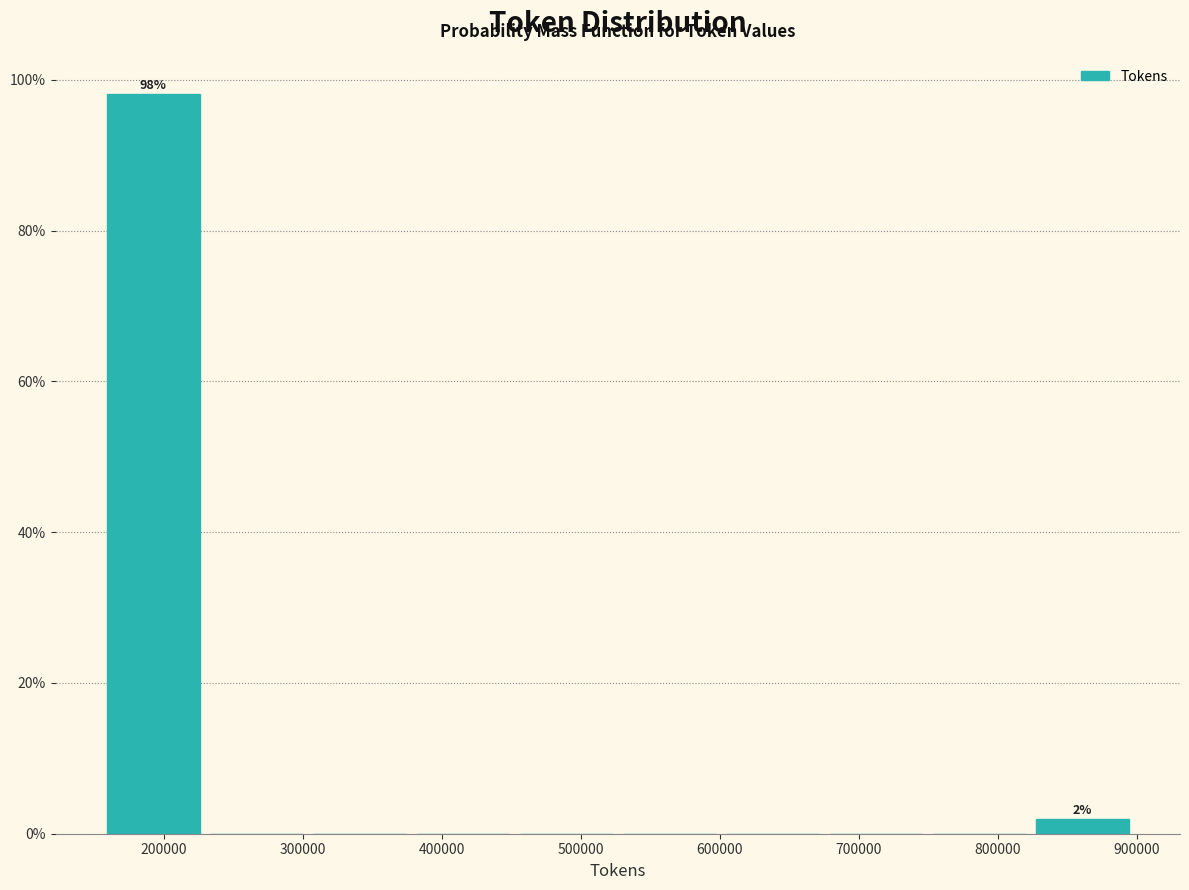

Which range on the x-axis has the tallest bar?

160000 to 230000